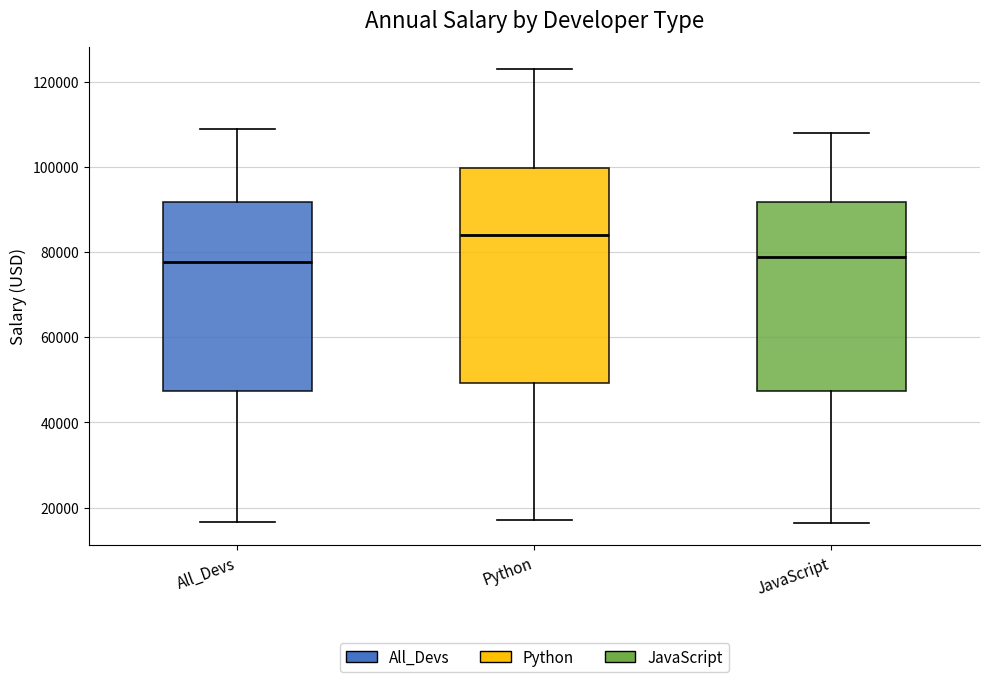

Where does the lower whisker of the box for All_Devs end on the y-axis? The values are not printed on the chart, so give them approximately, as read against the axis.

16000